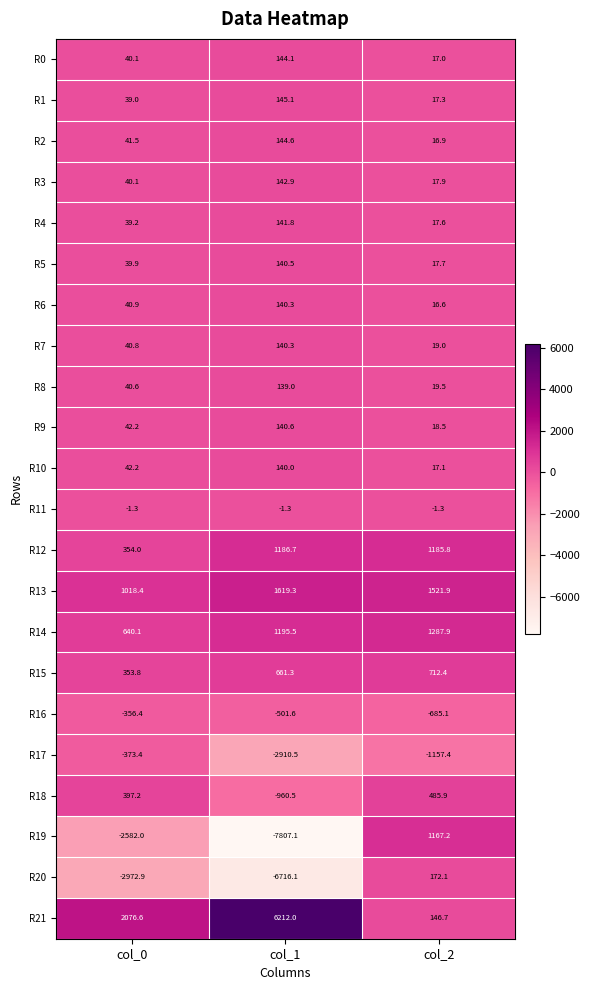

At which category is the sum across all series the highest?

col_2